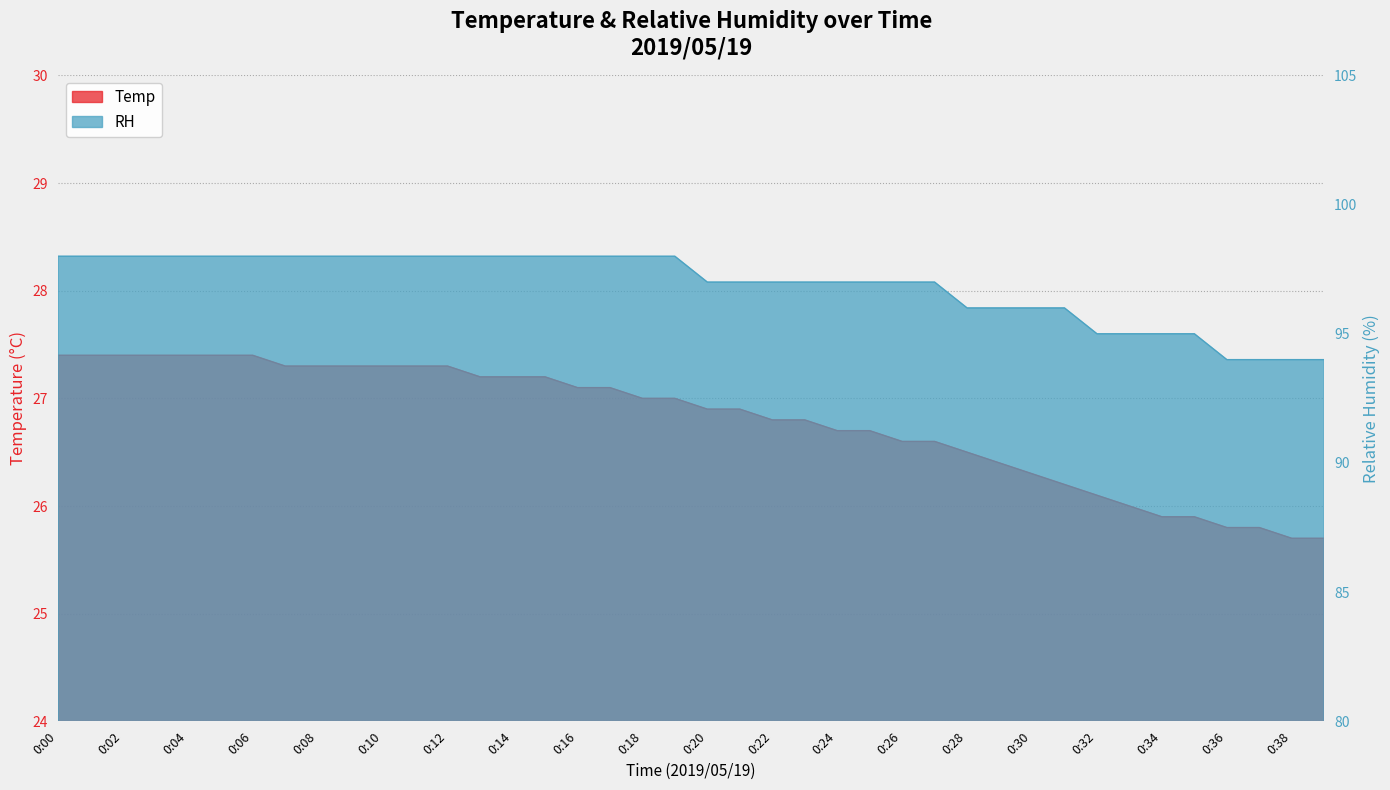

True or false: Temp and RH cross at least once.

False